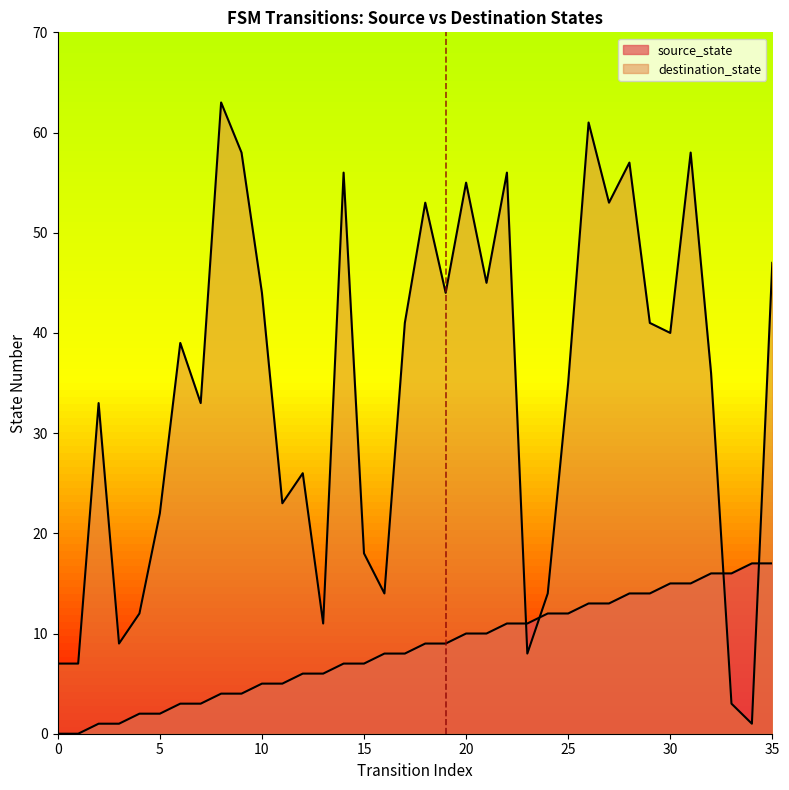

List the series in order of their overall mean, highest first.

destination_state, source_state